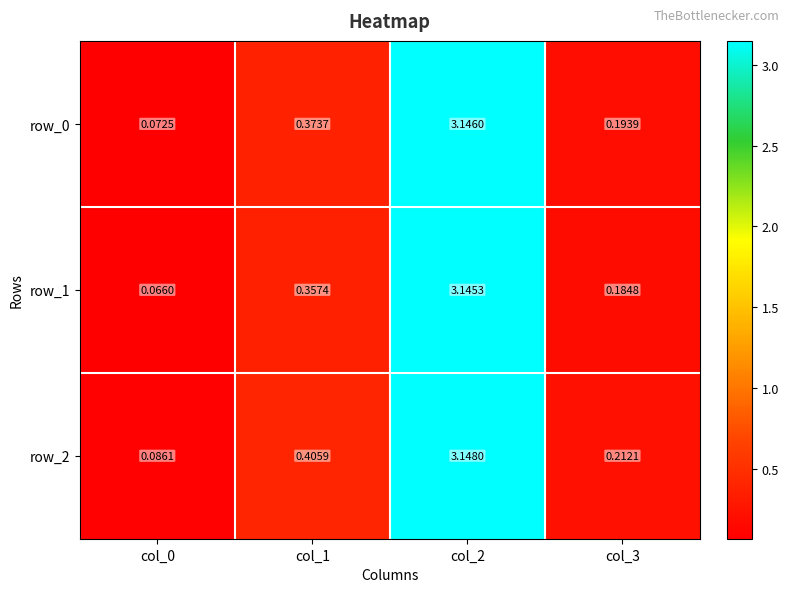

Which series has the widest spread of values?

row_1